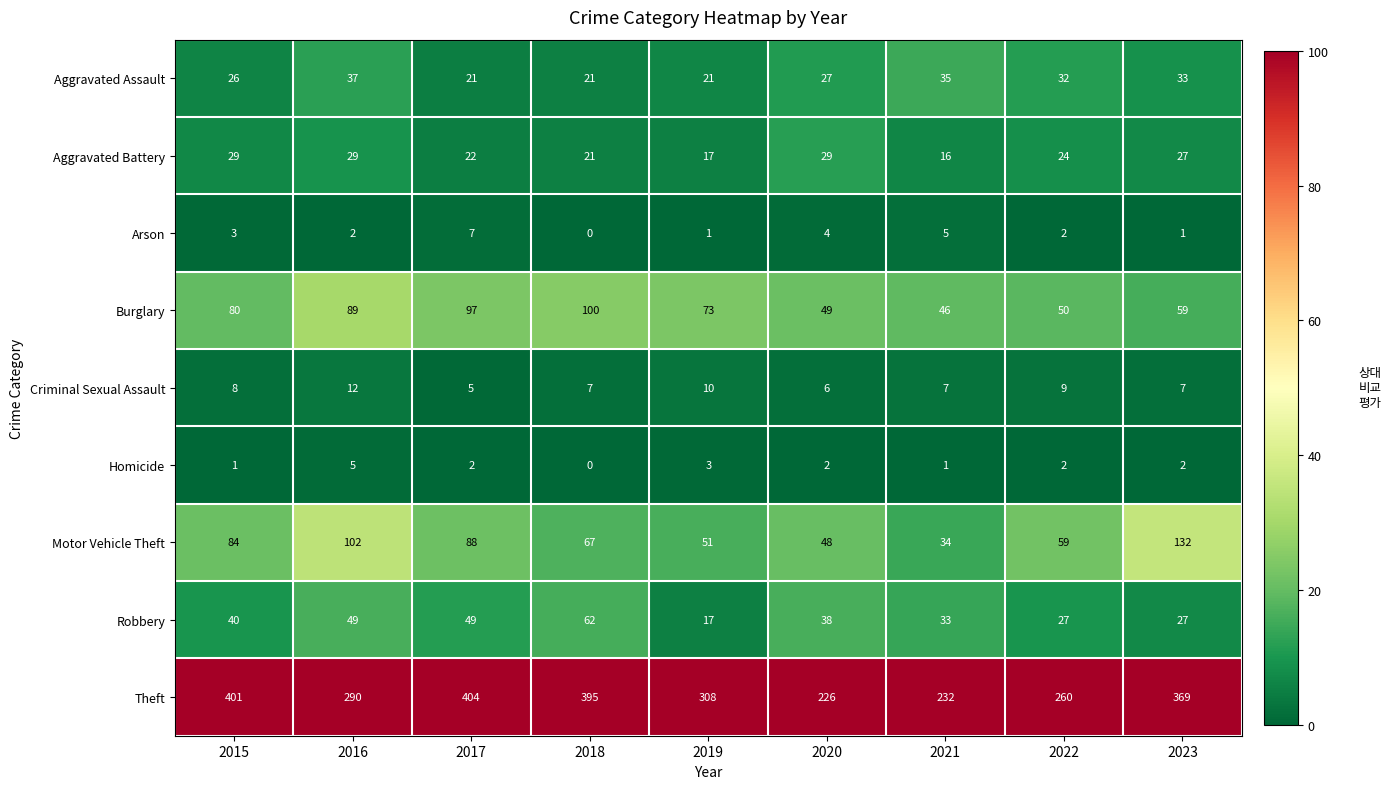

Which series has the largest range (max minus min)?

Theft